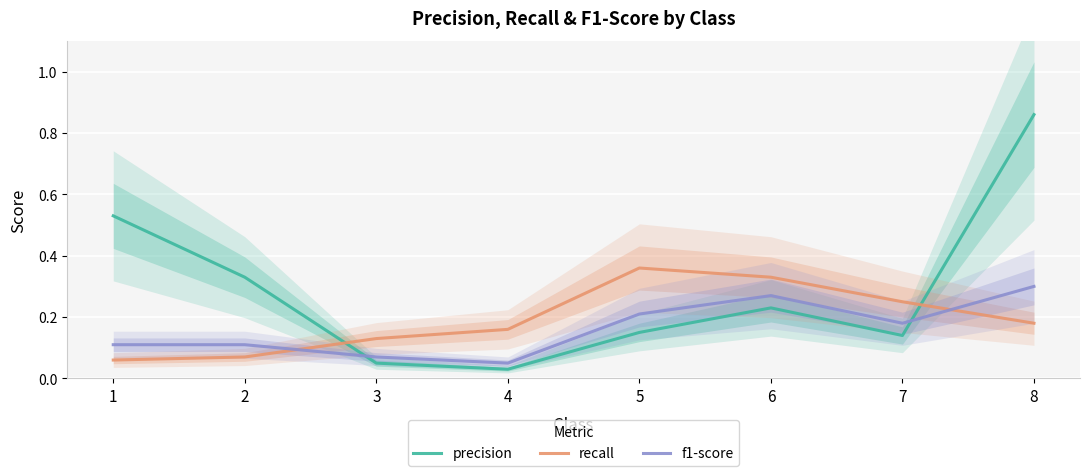

Which series has the largest total across all categories?

precision